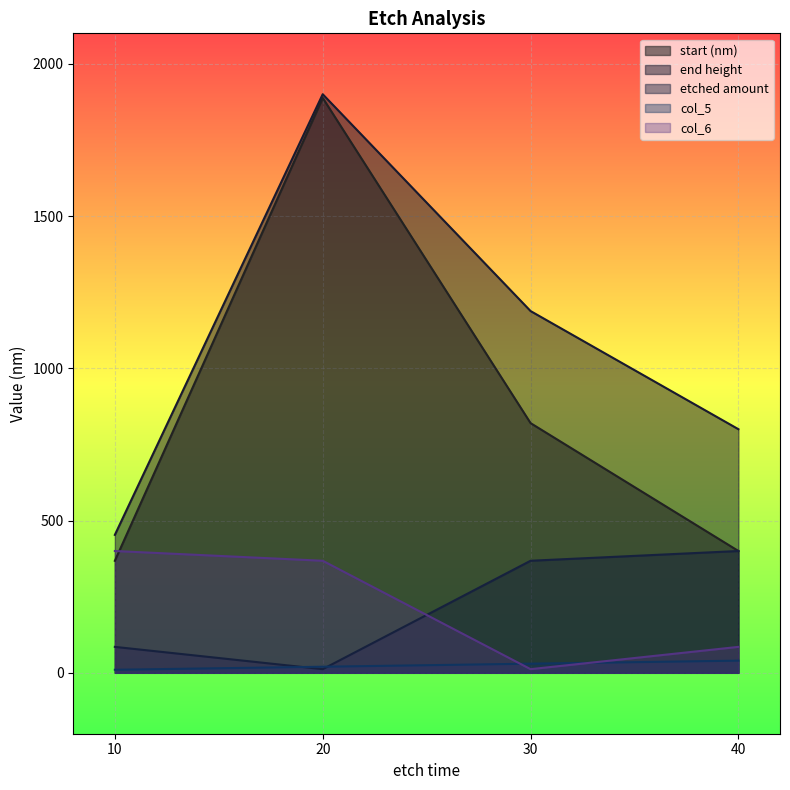

Rank the categories by etched amount value from highest to lowest.

40, 30, 10, 20